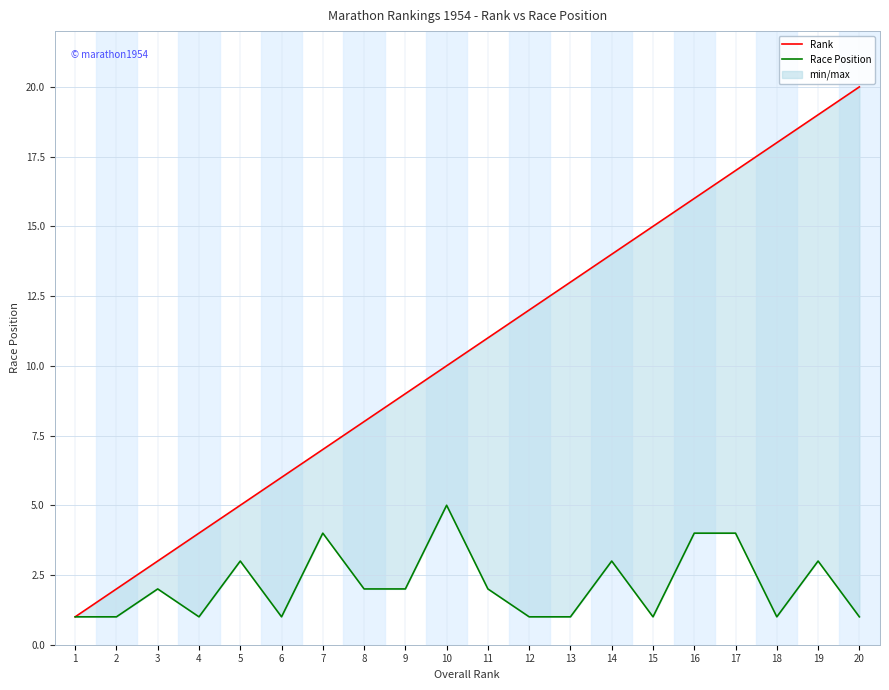

At which category does the chart reach its peak across all series?

20